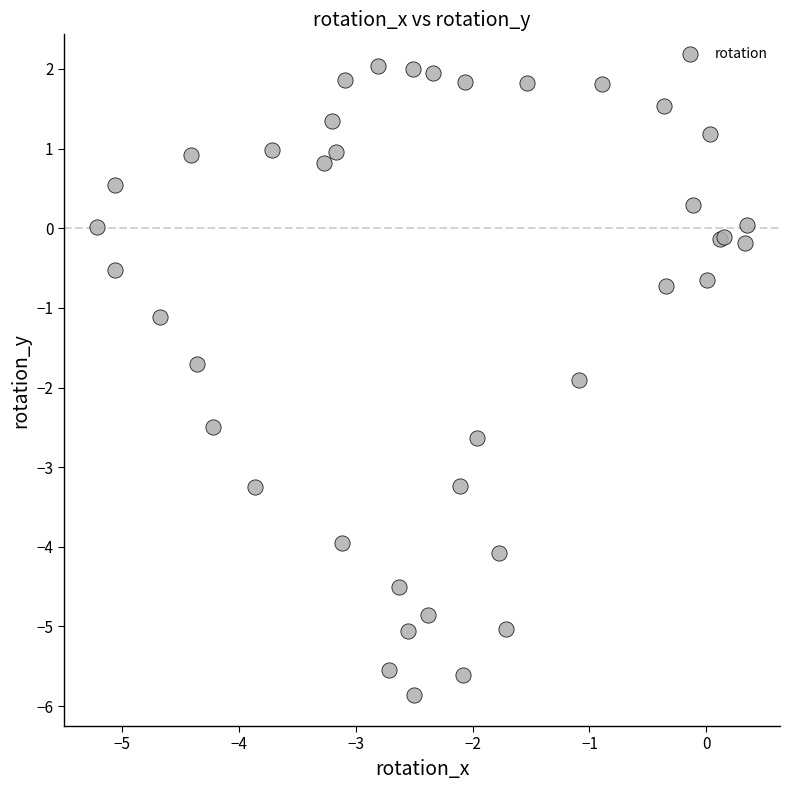

What Y value in the scatter plot is closest to -1?

-1.1